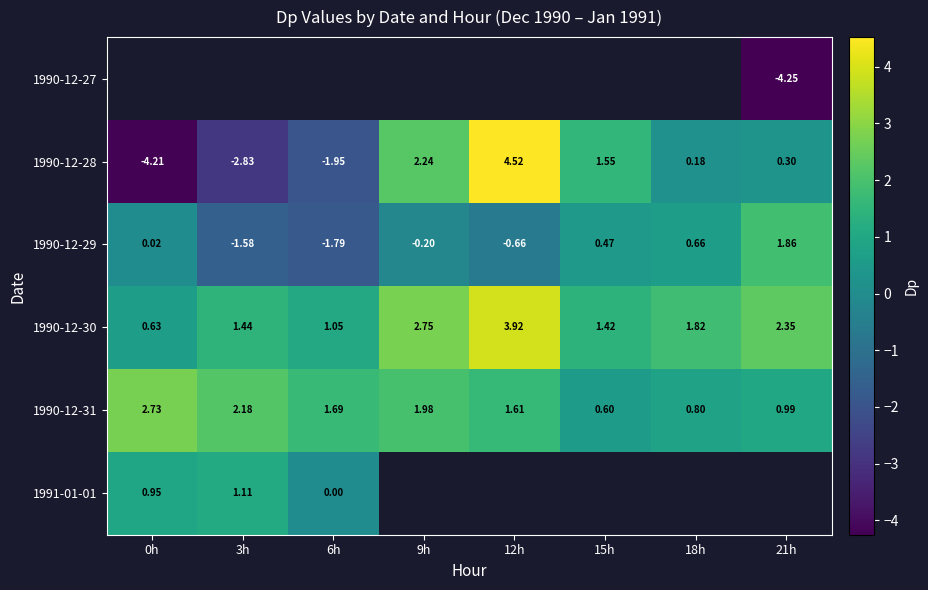

List the labels in order of 1990-12-28 value, largest first.

12h, 9h, 15h, 21h, 18h, 6h, 3h, 0h